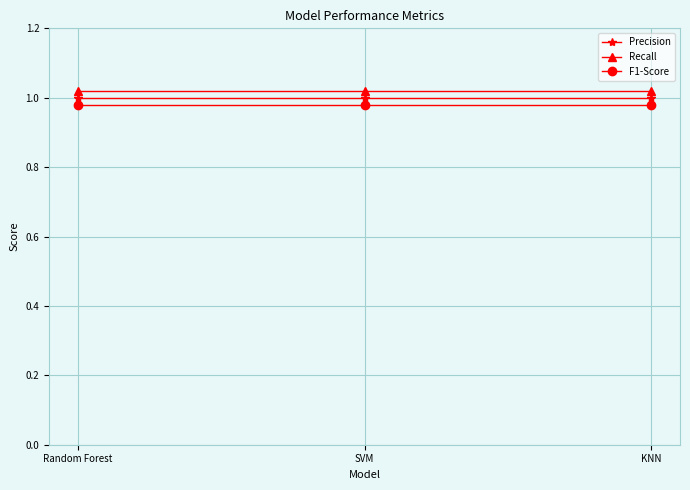

What position from the right is Random Forest?

3